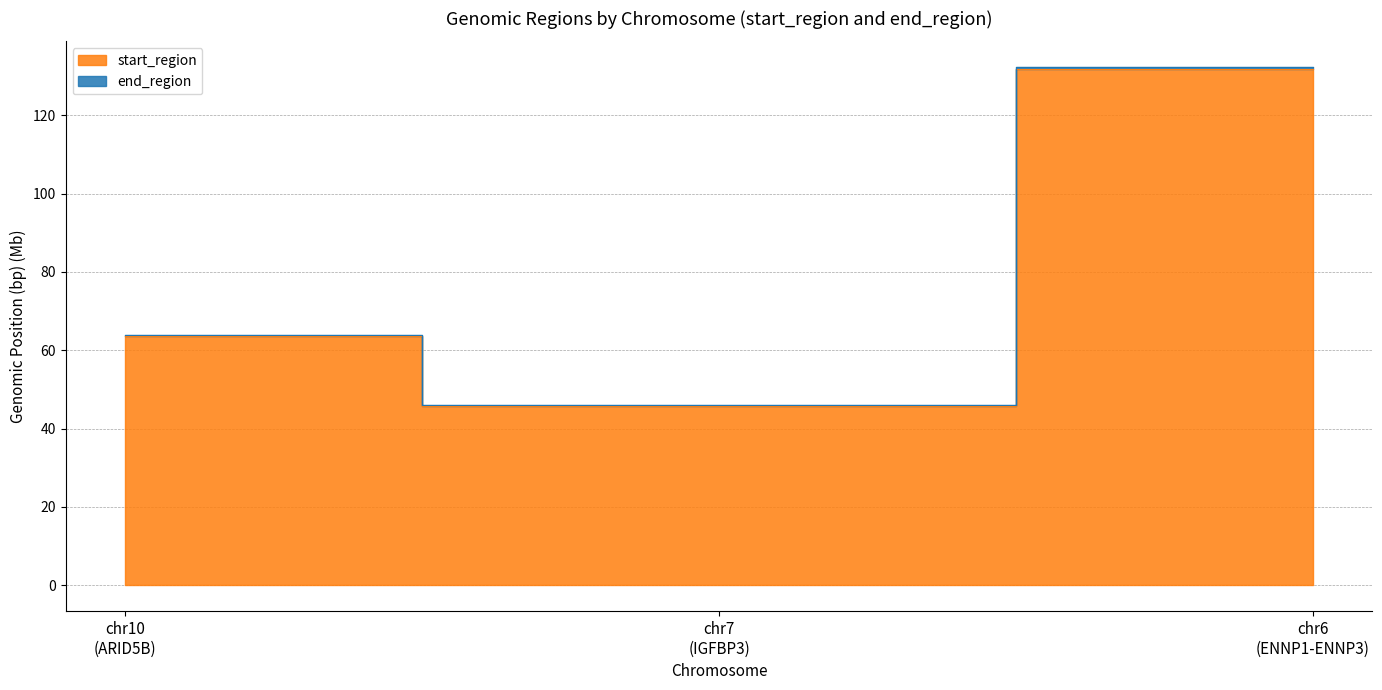

At chr6 (ENNP1-ENNP3), list the series in order from largest to smallest.

end_region, start_region